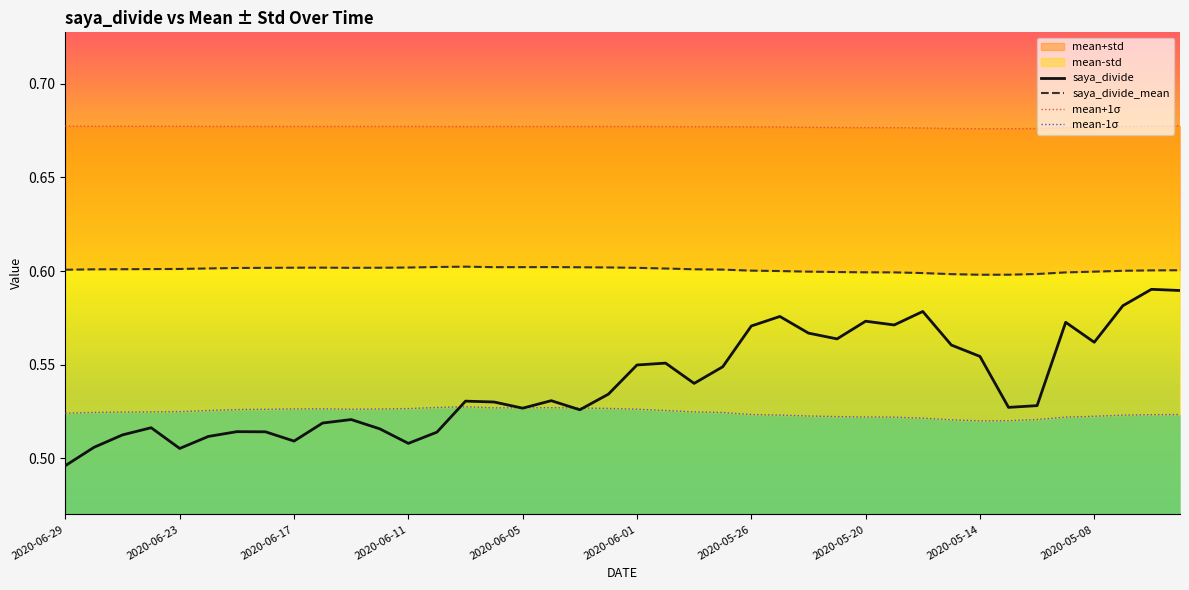

In saya_divide, how many points are higher than both neighbors (excluding endpoints)?

11